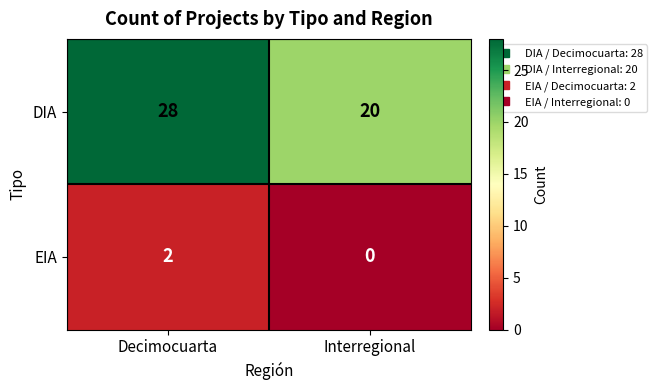

Reading left to right, list all the values displayed in this chart.

DIA: 28	20
EIA: 2	0